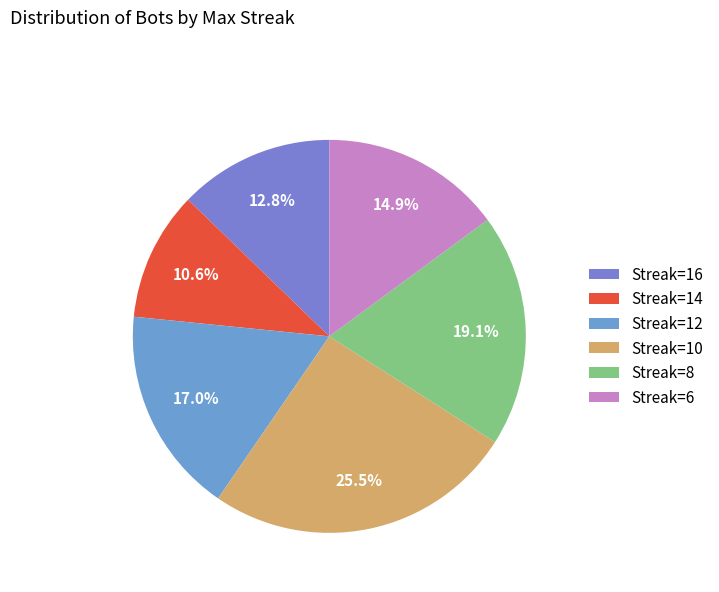

How many segments does this pie chart have?

6